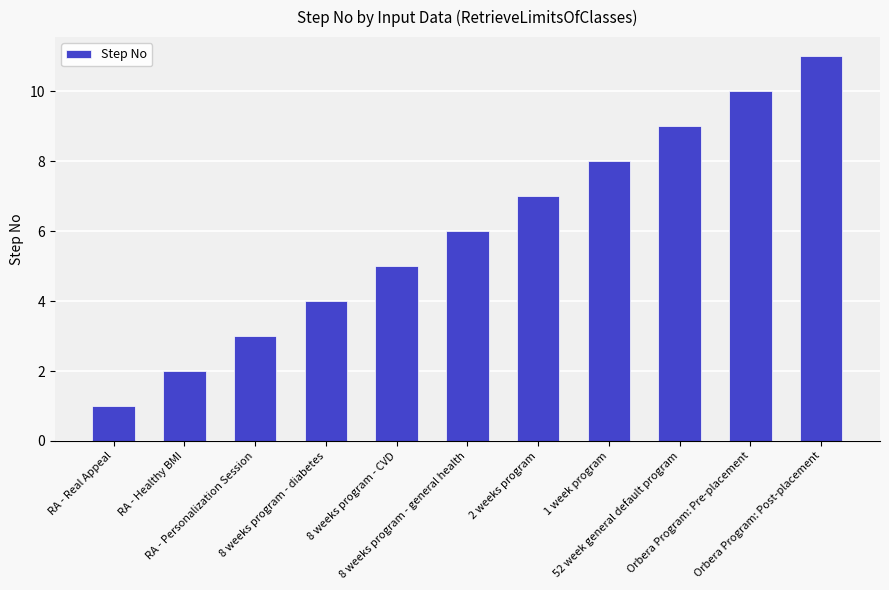

What is the sum of all values?

66